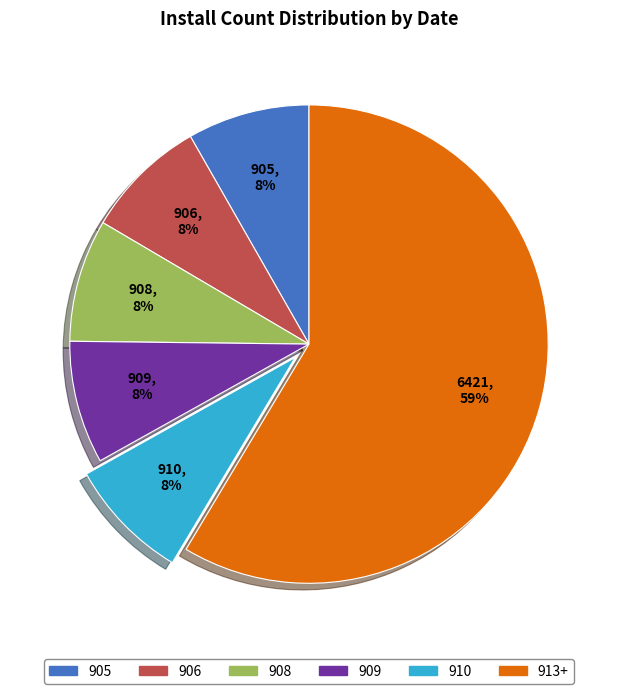

What is the largest slice in the pie chart?

913+